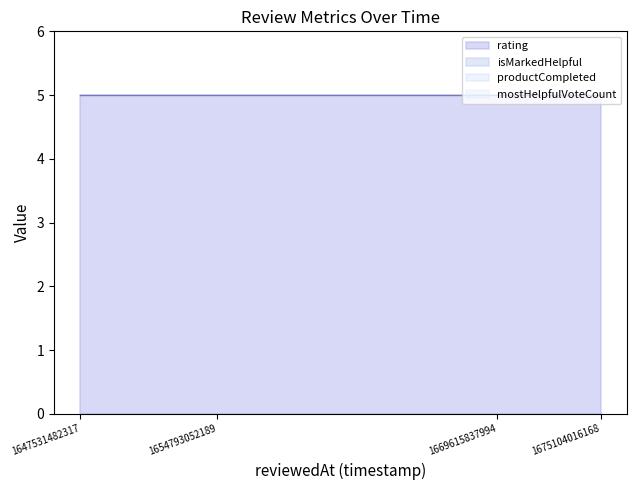

What is the total value across all series at 1654793052189?

5